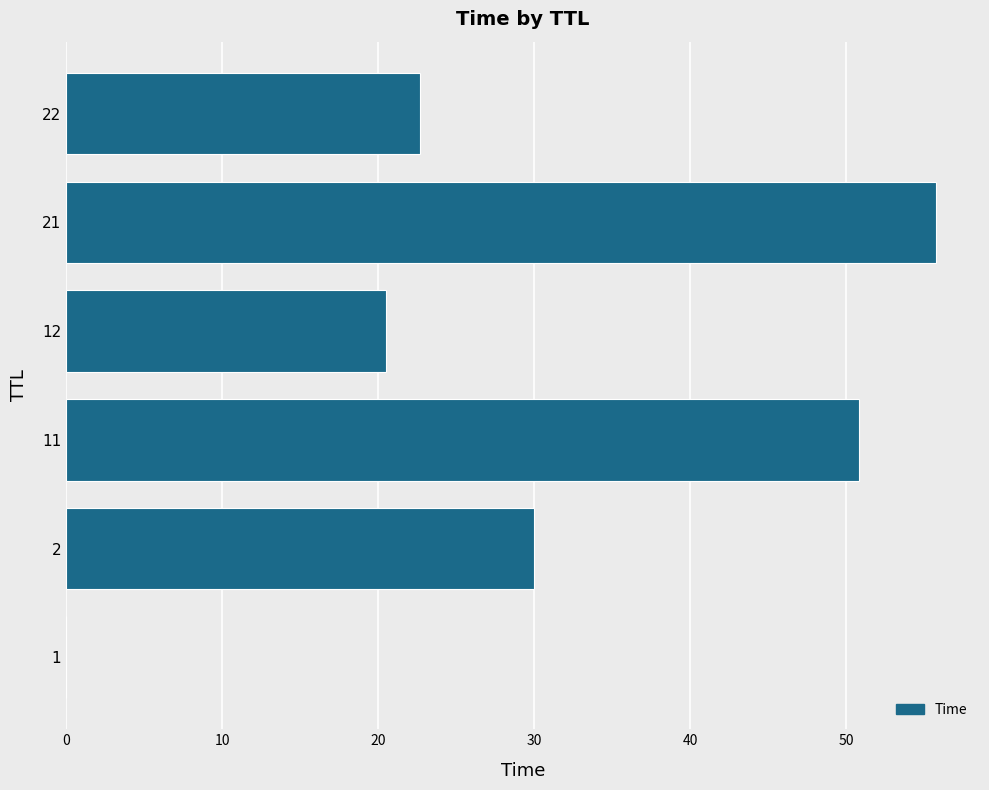

Which category has the highest value across all series?

21